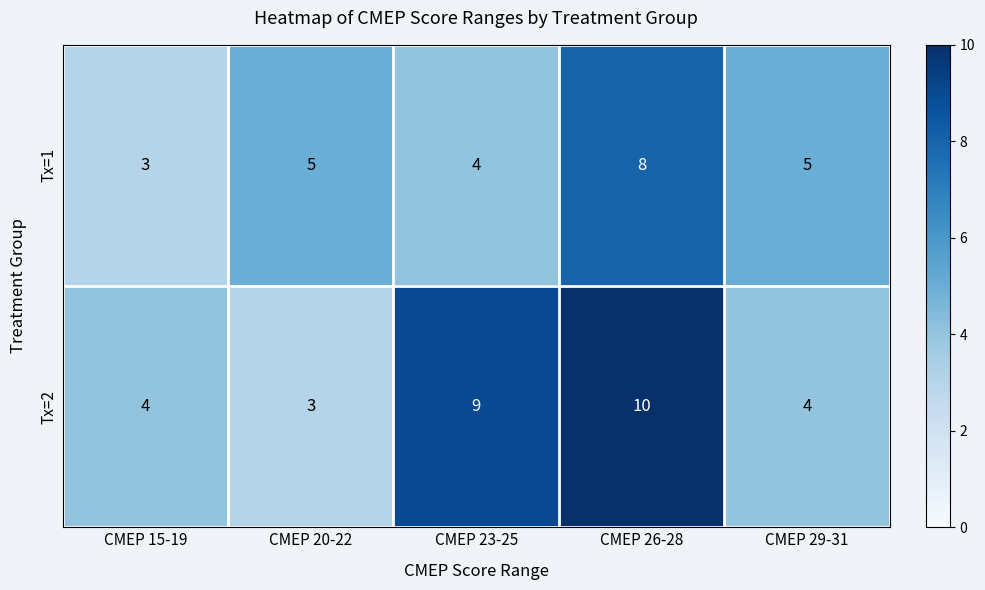

What is the smallest value displayed?

3